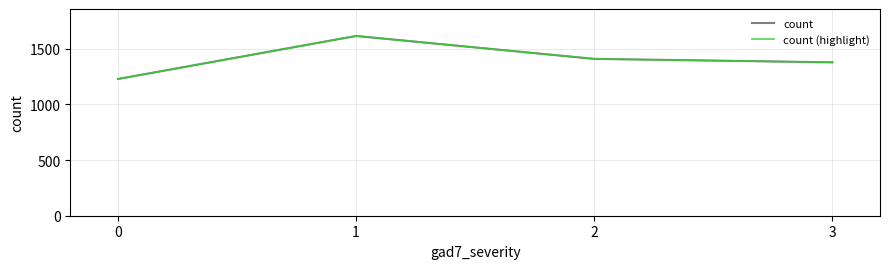

Between 3 and 2, which is larger?

2